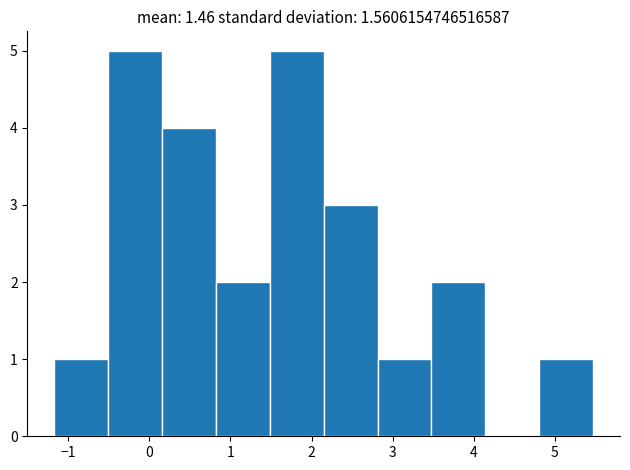

What is the height of the bar covering 2.8 to 3.5 on the x-axis? Neither the bar edges nor the heights are printed on the chart, so give them approximately, as read against the axes.

1